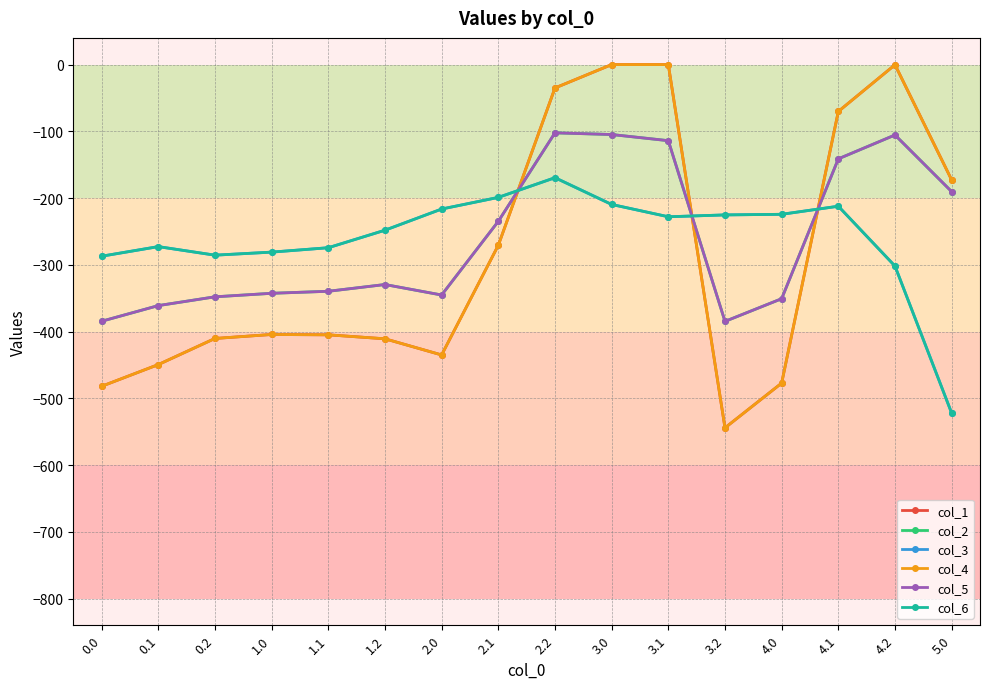

Where is the first local maximum for col_4?

1.0